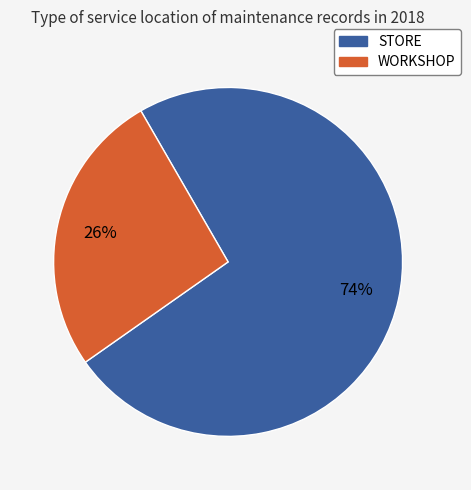

What percentage is the WORKSHOP slice, to the nearest percent?

26%